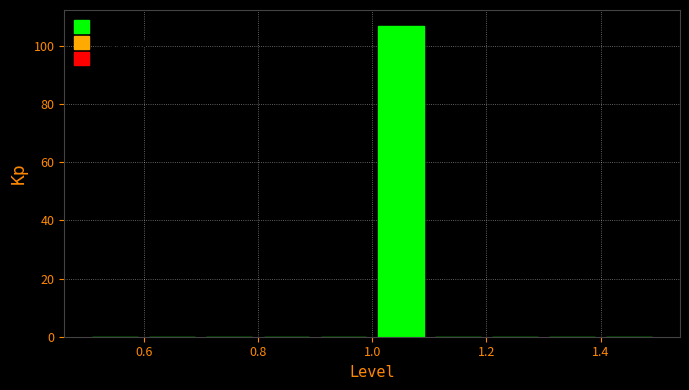

Reading left to right, transcribe this chart: for each bar, give the range it covers on the x-axis and its height. The values are not printed on the chart, so give them approximately, as read against the axis.

0.5 to 0.6: 0
0.6 to 0.7: 0
0.7 to 0.8: 0
0.8 to 0.9: 0
0.9 to 1.0: 0
1.0 to 1.1: 108
1.1 to 1.2: 0
1.2 to 1.3: 0
1.3 to 1.4: 0
1.4 to 1.5: 0